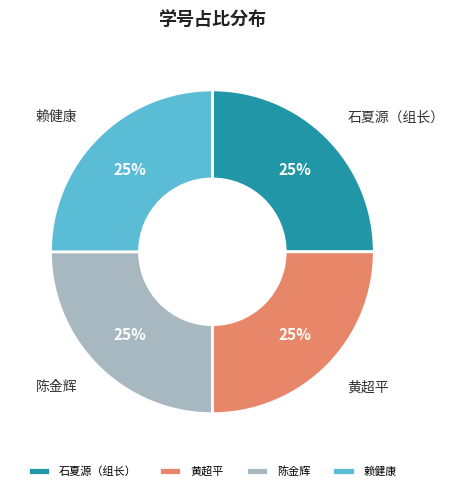

What percentage is the 石夏源（组长） slice, to the nearest percent?

25%